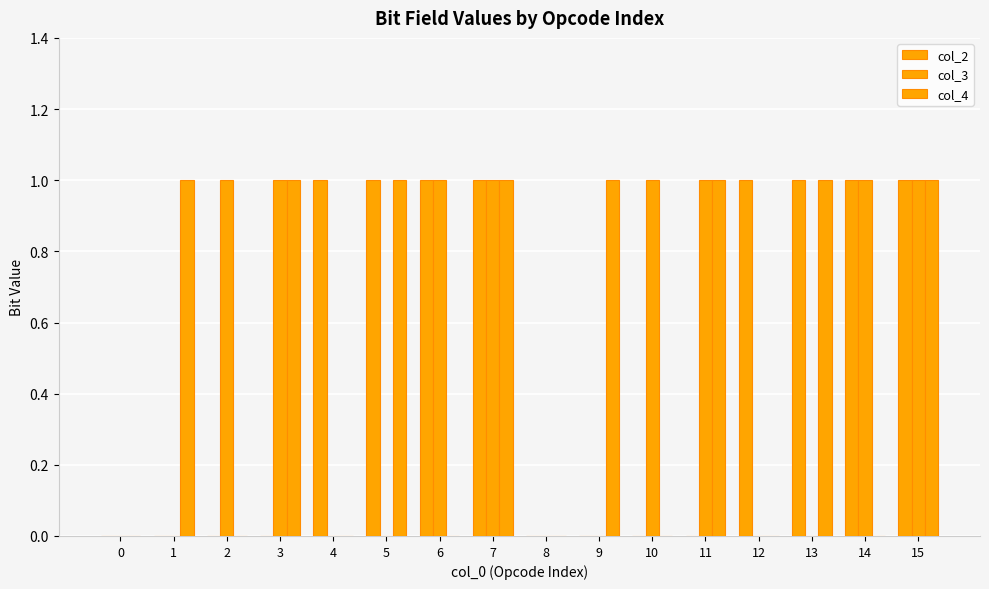

How many series are shown in this chart?

3